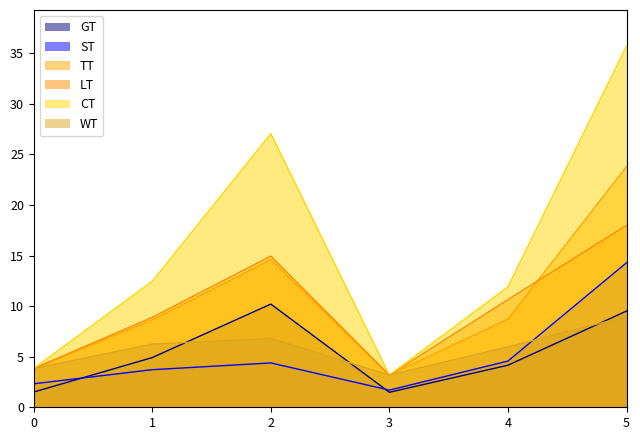

What is the greatest value displayed?

35.7